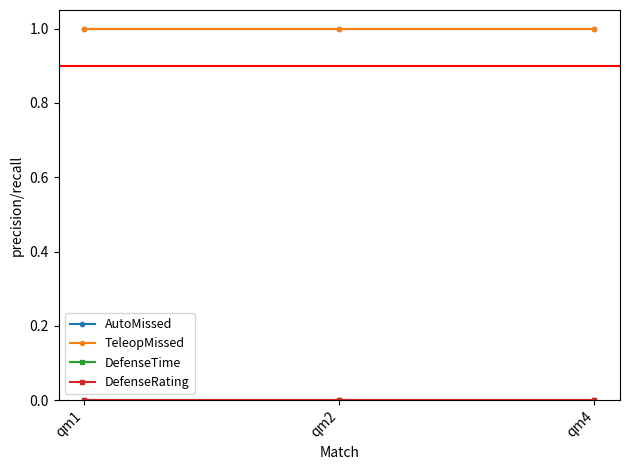

At which label does DefenseTime reach its peak?

qm1